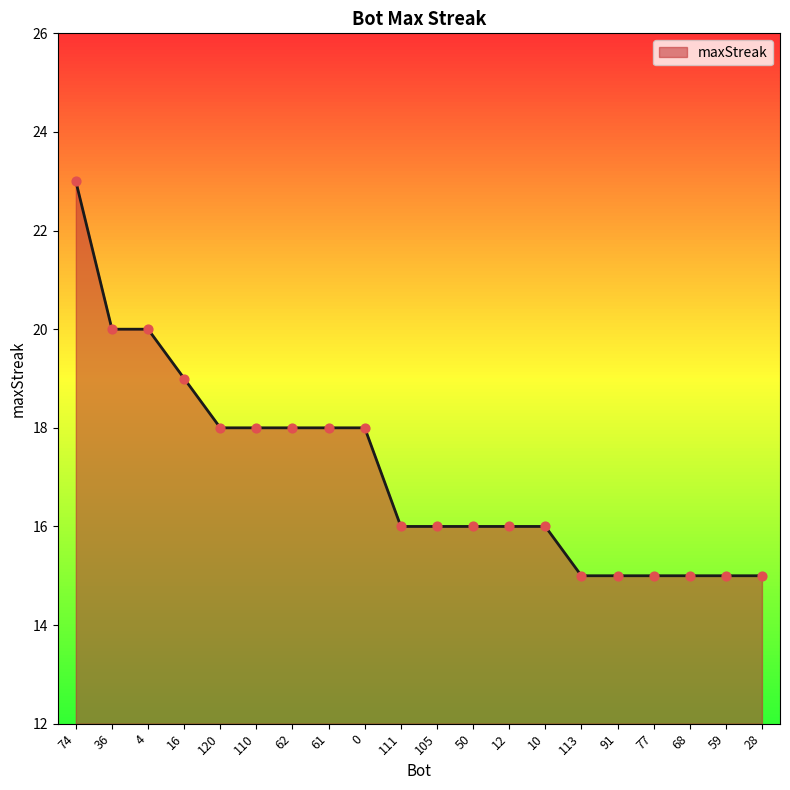

Approximately how many times larger is the value at 68 compared to 113?

1.0